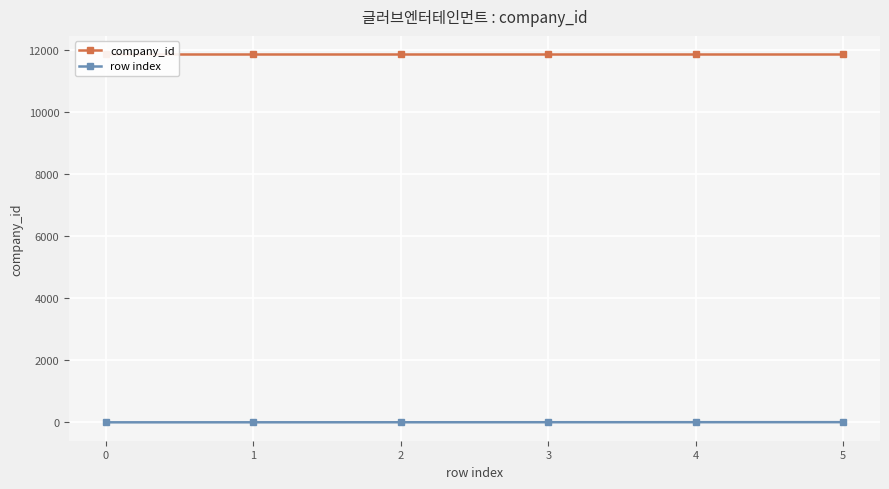

What value does the row index series have at 3?

3